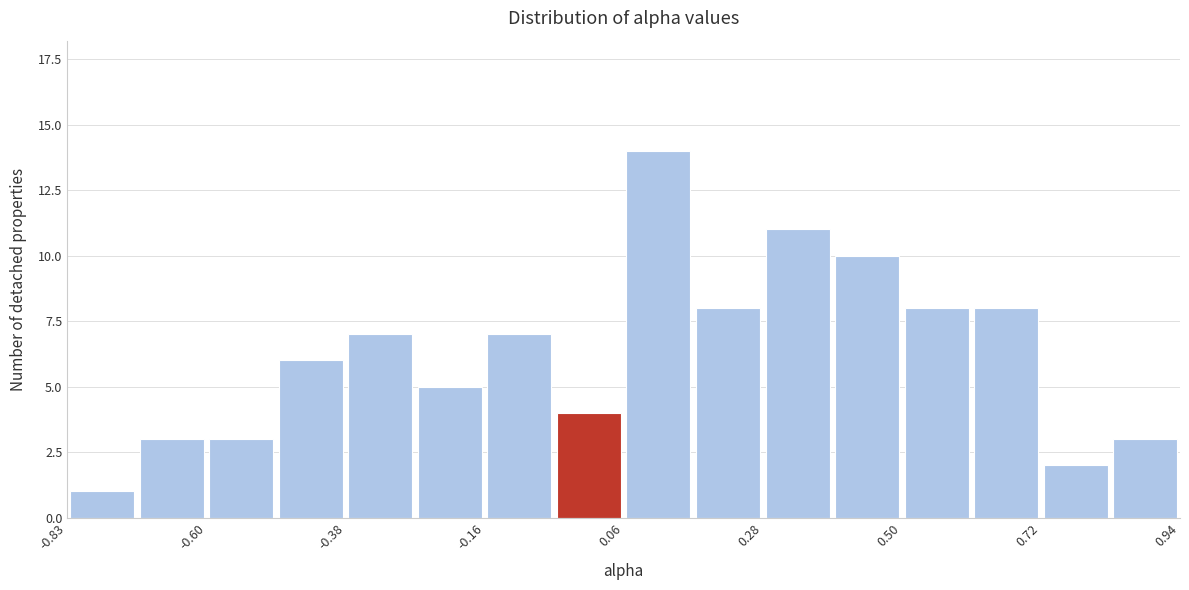

Read against the x-axis, roughly where is the centre of the tallest bar?

0.10